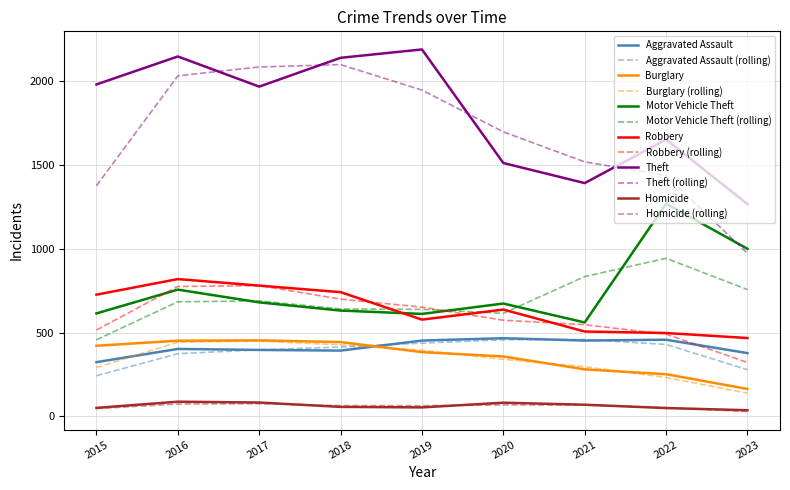

Which series has the largest range (max minus min)?

Theft (rolling)